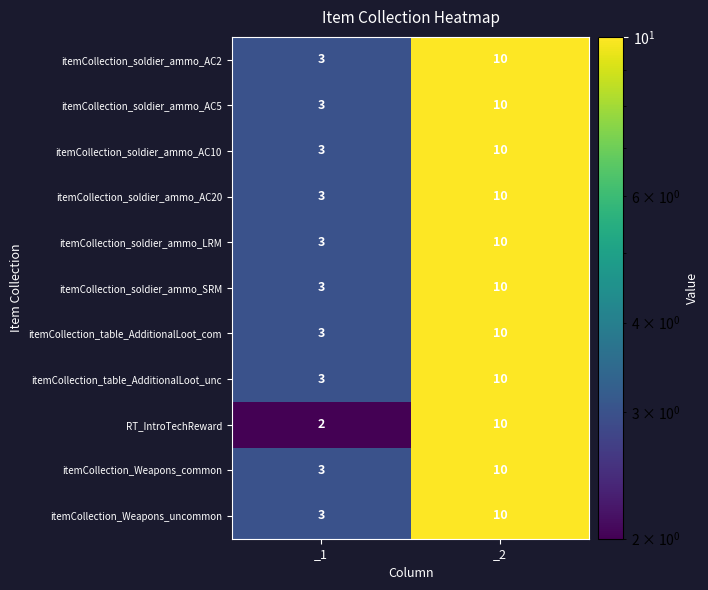

Reading left to right, extract all data points from this chart.

itemCollection_soldier_ammo_AC2: 3	10
itemCollection_soldier_ammo_AC5: 3	10
itemCollection_soldier_ammo_AC10: 3	10
itemCollection_soldier_ammo_AC20: 3	10
itemCollection_soldier_ammo_LRM: 3	10
itemCollection_soldier_ammo_SRM: 3	10
itemCollection_table_AdditionalLoot_com: 3	10
itemCollection_table_AdditionalLoot_unc: 3	10
RT_IntroTechReward: 2	10
itemCollection_Weapons_common: 3	10
itemCollection_Weapons_uncommon: 3	10